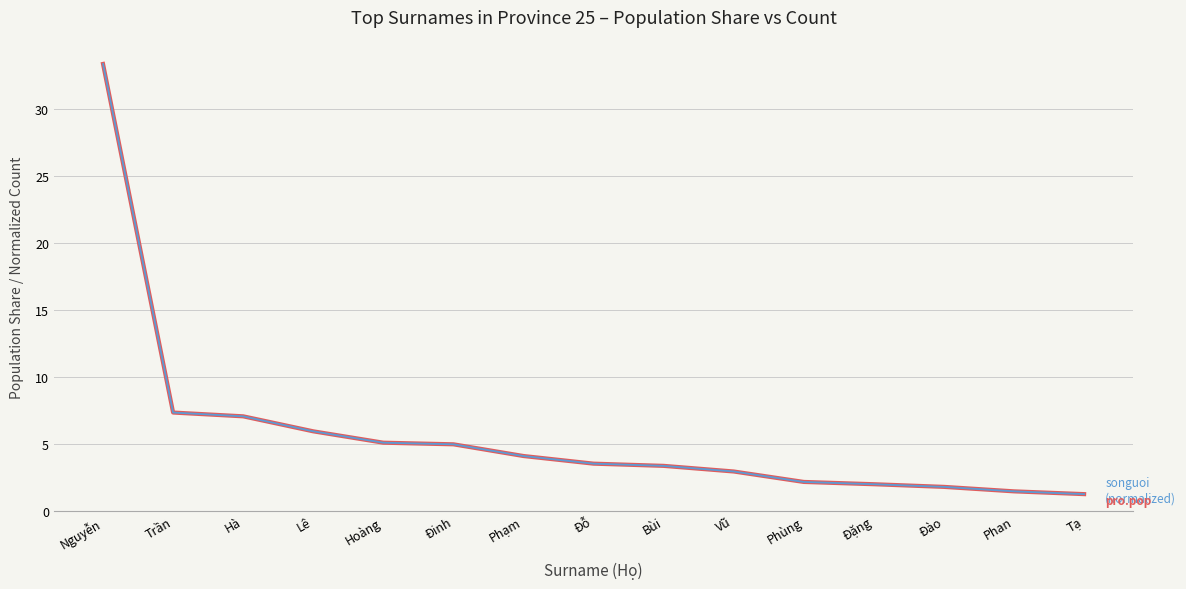

Does the chart display data point markers on the line(s)?

No